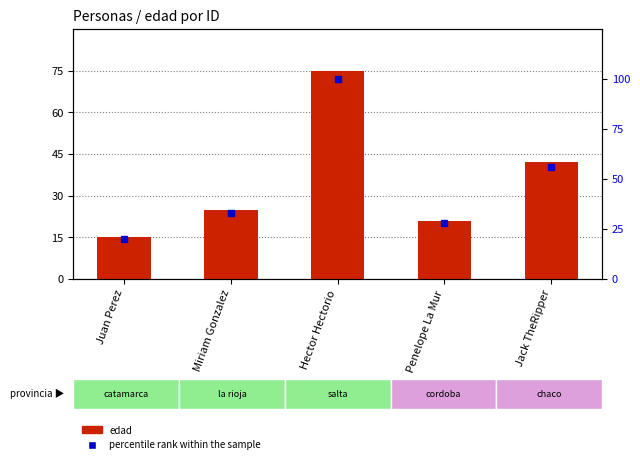

What is the difference between the maximum and minimum values in the percentile rank within the sample series?

80